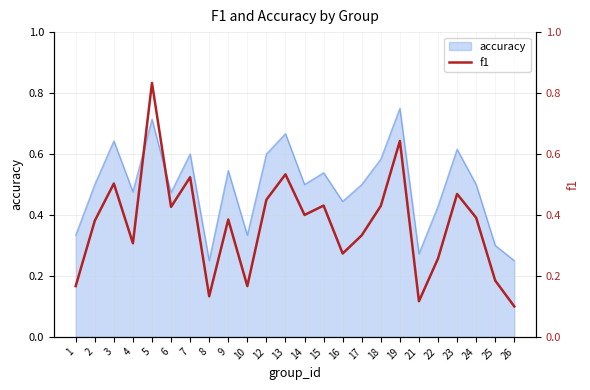

The value of accuracy at 14 is 0.5. True or false?

True